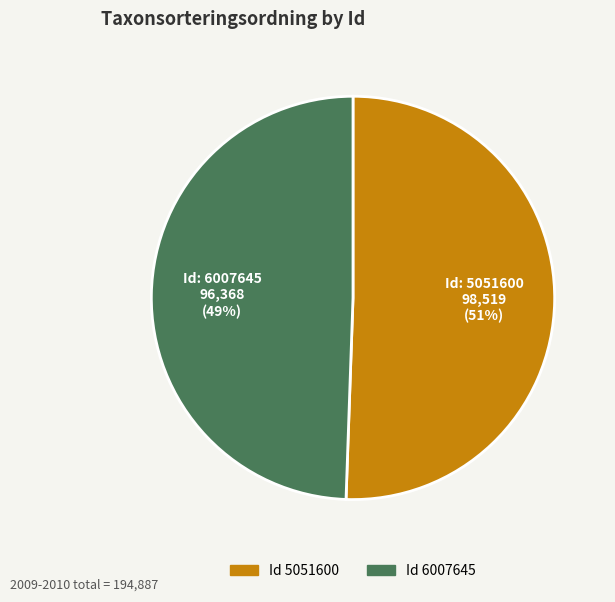

Is there any slice that represents more than half of the pie?

Yes